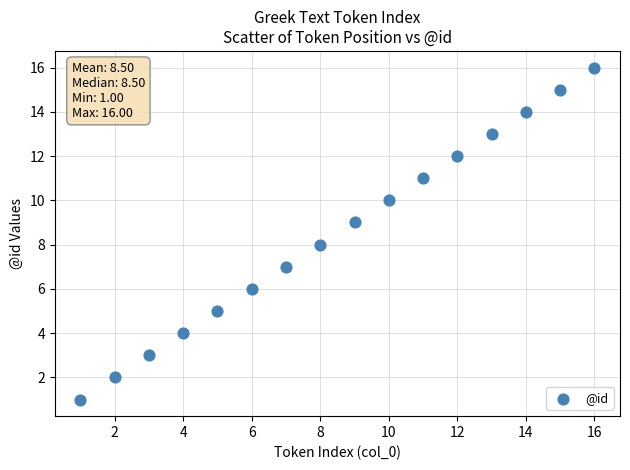

What is the range of X values (max minus min)?

15